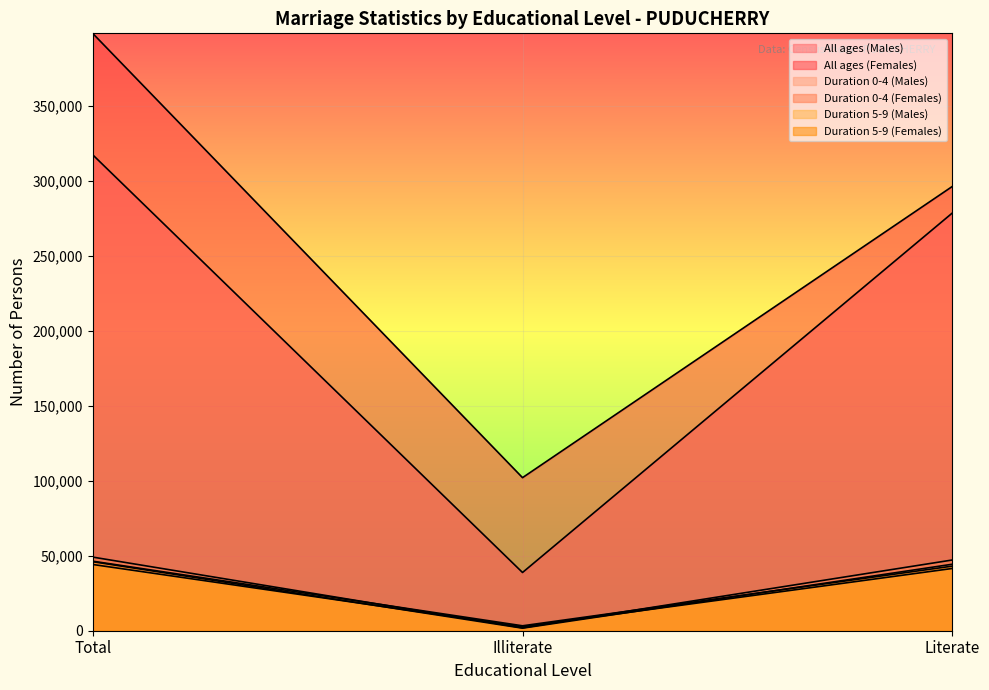

How many lines are shown in the chart?

6